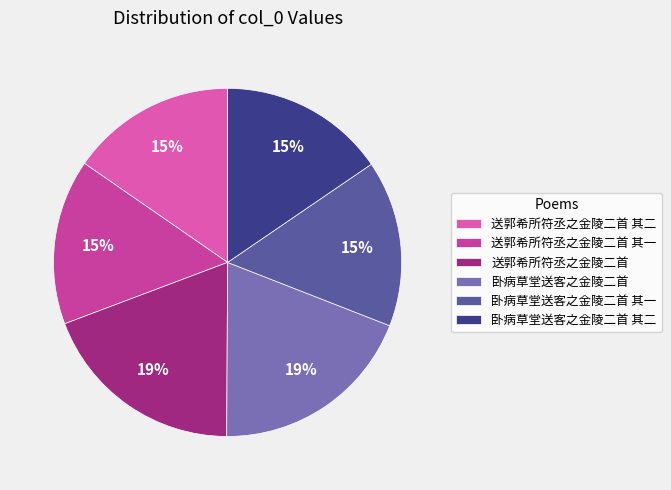

True or false: 送郭希所符丞之金陵二首 accounts for 19% of the total.

True